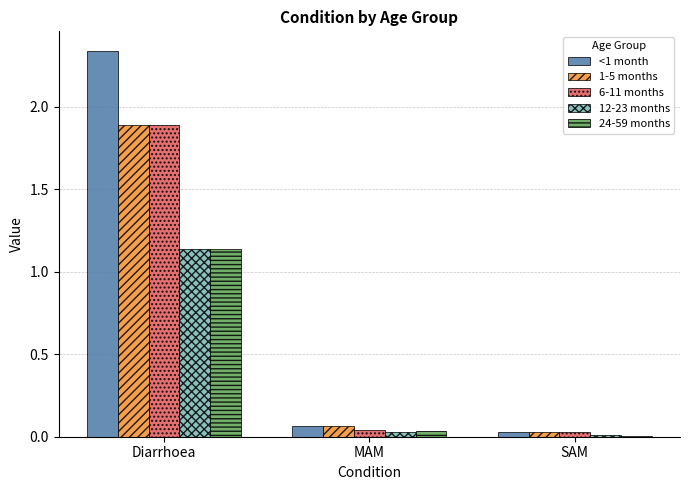

What are all the series names shown in the legend?

<1 month, 1-5 months, 6-11 months, 12-23 months, 24-59 months